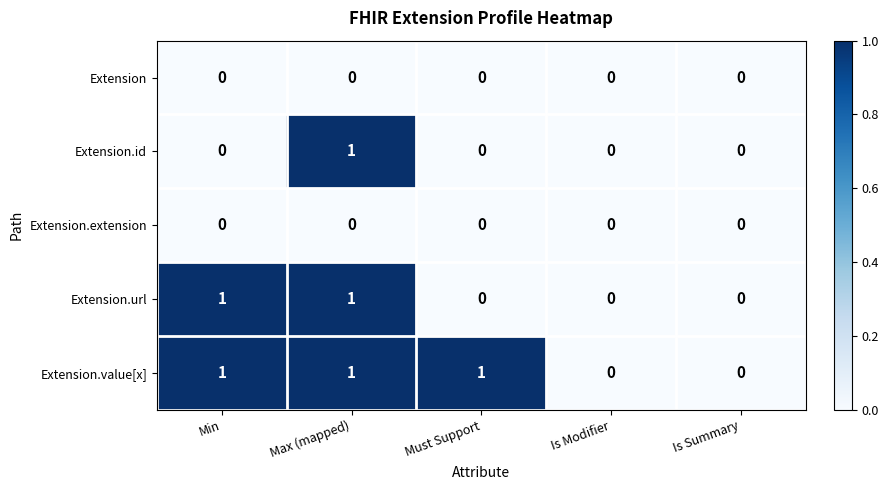

How many Extension.id values are between 0 and 1?

5